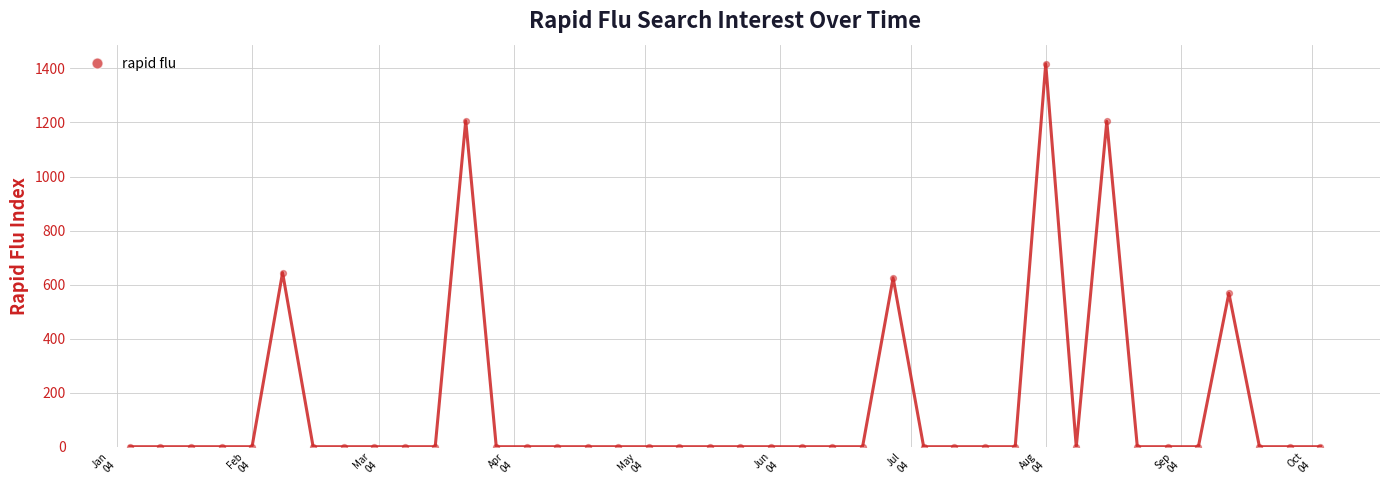

What Y value in the scatter plot is closest to 708?

644.0